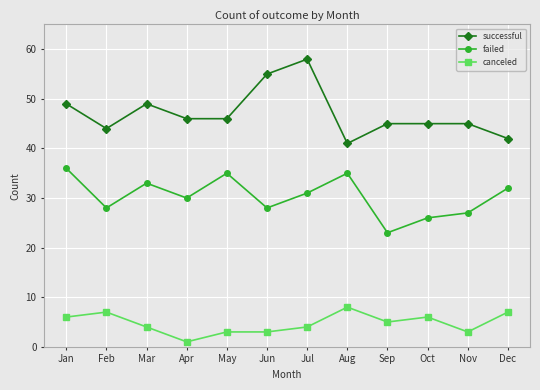

Does the chart display data point markers on the line(s)?

Yes